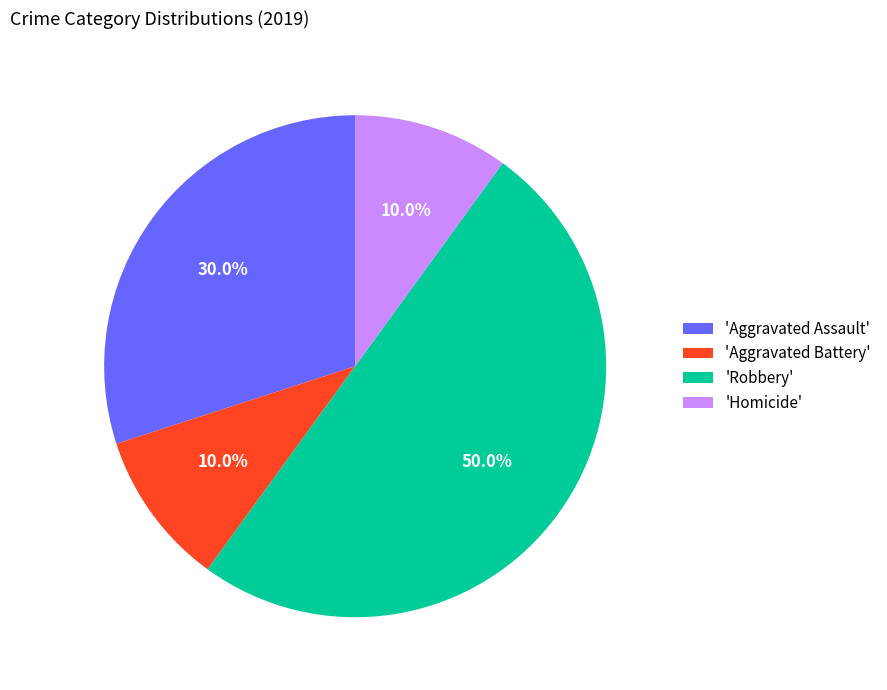

How much of the chart is everything except 'Aggravated Assault'?

70.0%